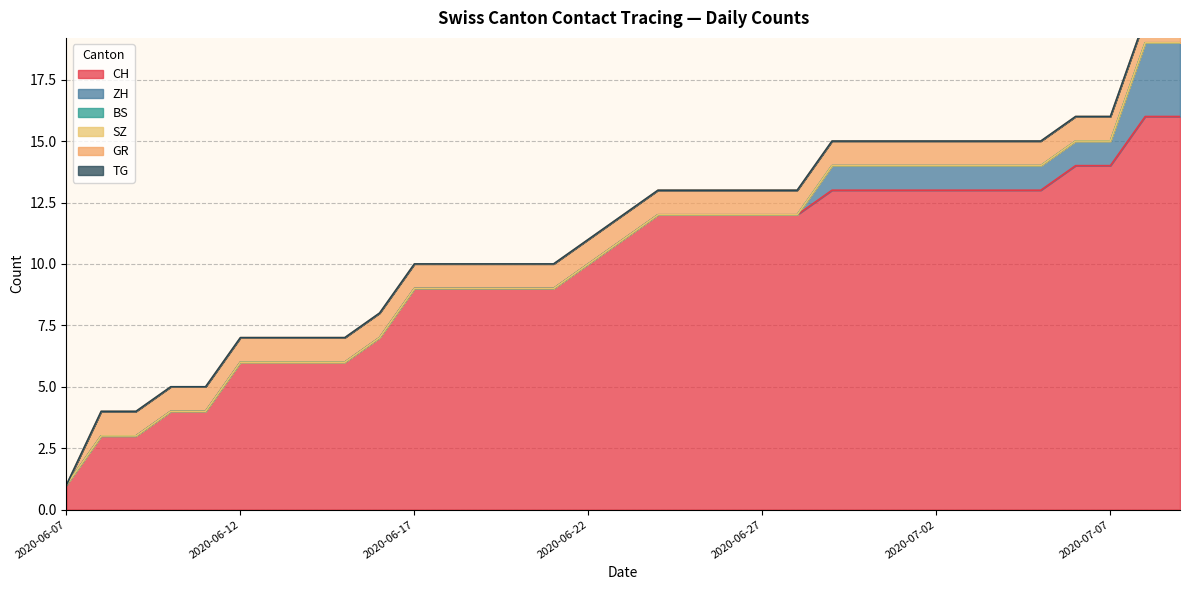

Reading left to right, extract all data points from this chart.

CH: 2020-06-07=1	2020-06-08=3	2020-06-09=3	2020-06-10=4	2020-06-11=4	2020-06-12=6	2020-06-13=6	2020-06-14=6	2020-06-15=6	2020-06-16=7	2020-06-17=9	2020-06-18=9	2020-06-19=9	2020-06-20=9	2020-06-21=9	2020-06-22=10	2020-06-23=11	2020-06-24=12	2020-06-25=12	2020-06-26=12	2020-06-27=12	2020-06-28=12	2020-06-29=13	2020-06-30=13	2020-07-01=13	2020-07-02=13	2020-07-03=13	2020-07-04=13	2020-07-05=13	2020-07-06=14	2020-07-07=14	2020-07-08=16	2020-07-09=16
ZH: 2020-06-07=0	2020-06-08=0	2020-06-09=0	2020-06-10=0	2020-06-11=0	2020-06-12=0	2020-06-13=0	2020-06-14=0	2020-06-15=0	2020-06-16=0	2020-06-17=0	2020-06-18=0	2020-06-19=0	2020-06-20=0	2020-06-21=0	2020-06-22=0	2020-06-23=0	2020-06-24=0	2020-06-25=0	2020-06-26=0	2020-06-27=0	2020-06-28=0	2020-06-29=1	2020-06-30=1	2020-07-01=1	2020-07-02=1	2020-07-03=1	2020-07-04=1	2020-07-05=1	2020-07-06=1	2020-07-07=1	2020-07-08=3	2020-07-09=3
BS: 2020-06-07=0	2020-06-08=0	2020-06-09=0	2020-06-10=0	2020-06-11=0	2020-06-12=0	2020-06-13=0	2020-06-14=0	2020-06-15=0	2020-06-16=0	2020-06-17=0	2020-06-18=0	2020-06-19=0	2020-06-20=0	2020-06-21=0	2020-06-22=0	2020-06-23=0	2020-06-24=0	2020-06-25=0	2020-06-26=0	2020-06-27=0	2020-06-28=0	2020-06-29=0	2020-06-30=0	2020-07-01=0	2020-07-02=0	2020-07-03=0	2020-07-04=0	2020-07-05=0	2020-07-06=0	2020-07-07=0	2020-07-08=0	2020-07-09=0
SZ: 2020-06-07=0	2020-06-08=0	2020-06-09=0	2020-06-10=0	2020-06-11=0	2020-06-12=0	2020-06-13=0	2020-06-14=0	2020-06-15=0	2020-06-16=0	2020-06-17=0	2020-06-18=0	2020-06-19=0	2020-06-20=0	2020-06-21=0	2020-06-22=0	2020-06-23=0	2020-06-24=0	2020-06-25=0	2020-06-26=0	2020-06-27=0	2020-06-28=0	2020-06-29=0	2020-06-30=0	2020-07-01=0	2020-07-02=0	2020-07-03=0	2020-07-04=0	2020-07-05=0	2020-07-06=0	2020-07-07=0	2020-07-08=0	2020-07-09=0
GR: 2020-06-07=0	2020-06-08=1	2020-06-09=1	2020-06-10=1	2020-06-11=1	2020-06-12=1	2020-06-13=1	2020-06-14=1	2020-06-15=1	2020-06-16=1	2020-06-17=1	2020-06-18=1	2020-06-19=1	2020-06-20=1	2020-06-21=1	2020-06-22=1	2020-06-23=1	2020-06-24=1	2020-06-25=1	2020-06-26=1	2020-06-27=1	2020-06-28=1	2020-06-29=1	2020-06-30=1	2020-07-01=1	2020-07-02=1	2020-07-03=1	2020-07-04=1	2020-07-05=1	2020-07-06=1	2020-07-07=1	2020-07-08=1	2020-07-09=1
TG: 2020-06-07=0	2020-06-08=0	2020-06-09=0	2020-06-10=0	2020-06-11=0	2020-06-12=0	2020-06-13=0	2020-06-14=0	2020-06-15=0	2020-06-16=0	2020-06-17=0	2020-06-18=0	2020-06-19=0	2020-06-20=0	2020-06-21=0	2020-06-22=0	2020-06-23=0	2020-06-24=0	2020-06-25=0	2020-06-26=0	2020-06-27=0	2020-06-28=0	2020-06-29=0	2020-06-30=0	2020-07-01=0	2020-07-02=0	2020-07-03=0	2020-07-04=0	2020-07-05=0	2020-07-06=0	2020-07-07=0	2020-07-08=0	2020-07-09=0